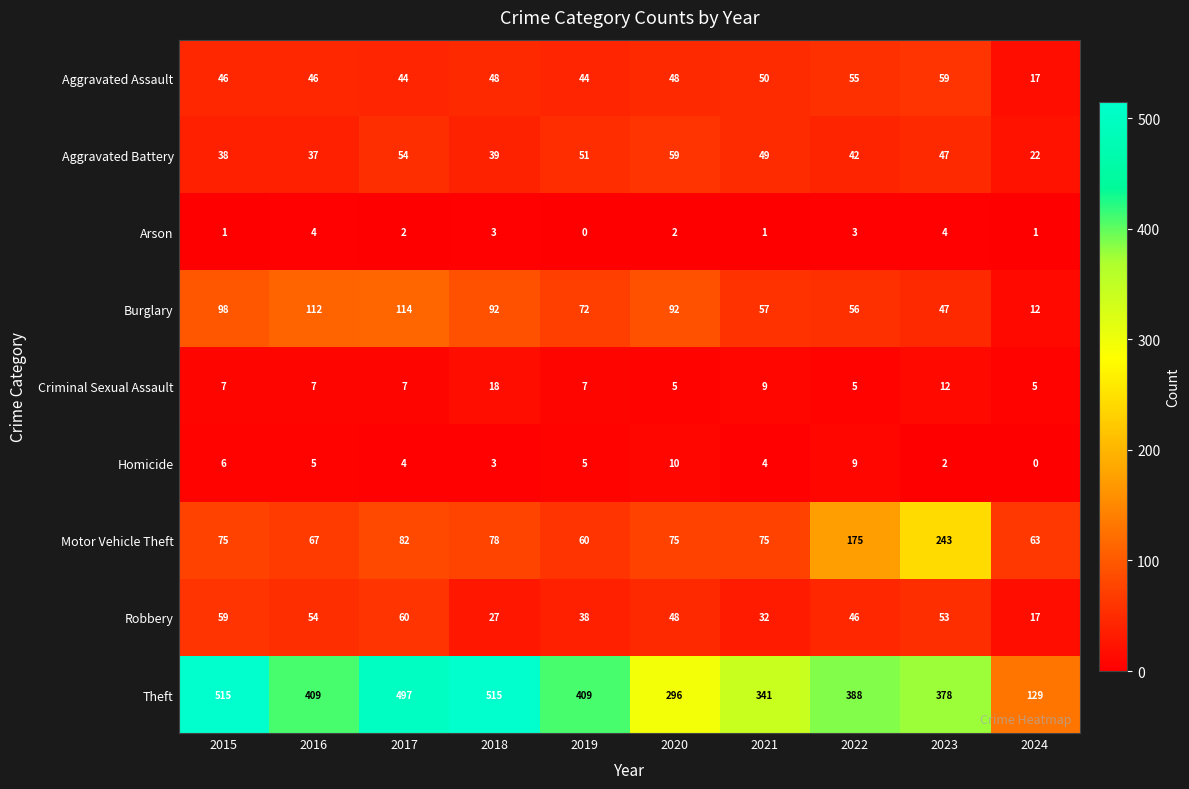

At which category is the sum across all series the highest?

2017